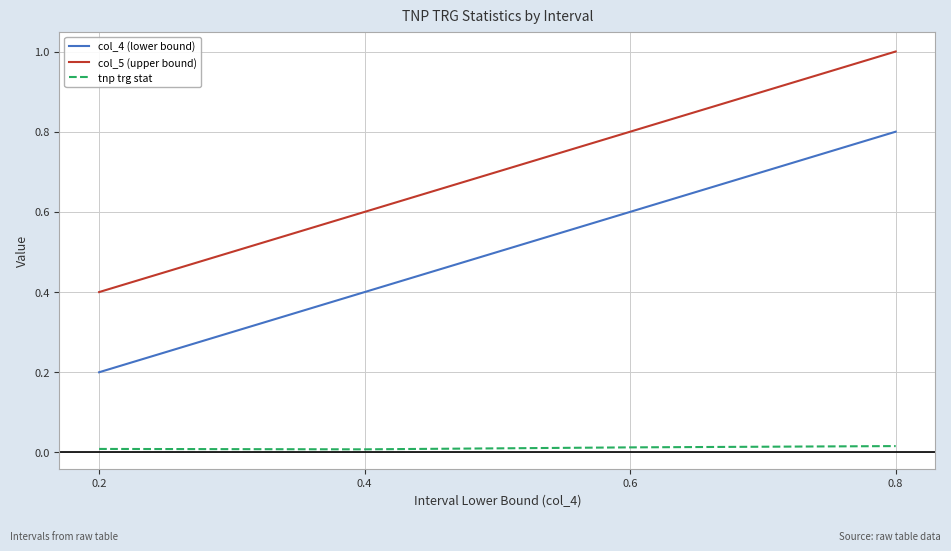

Which series has the largest total across all categories?

col_5 (upper bound)